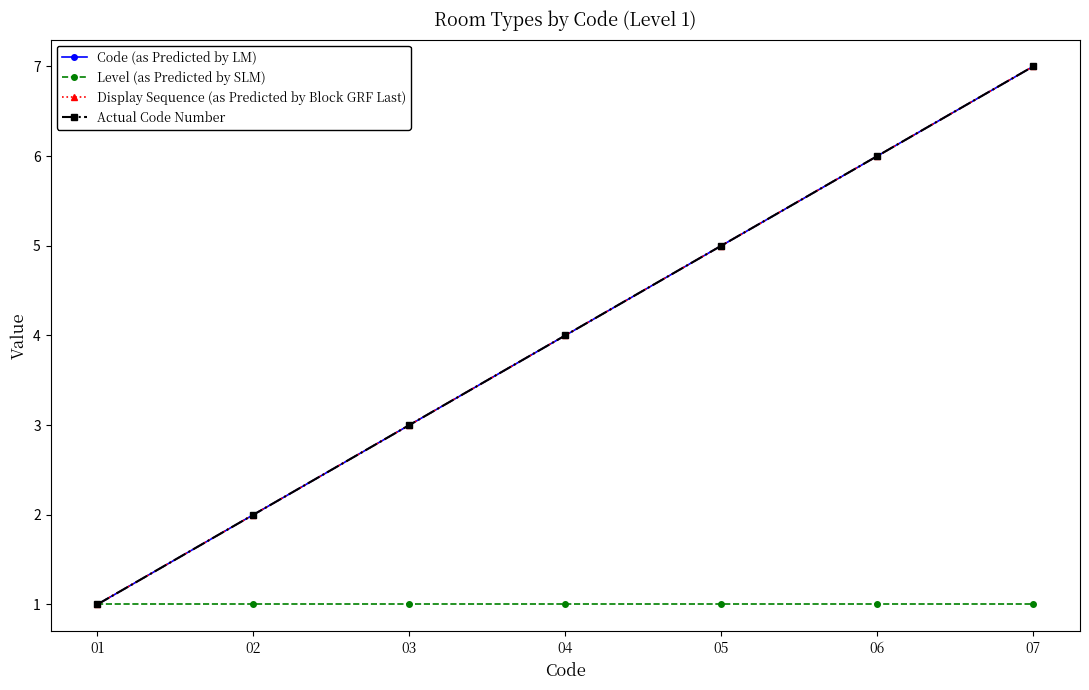

At 07, list the series in order from largest to smallest.

Code (as Predicted by LM), Display Sequence (as Predicted by Block GRF Last), Actual Code Number, Level (as Predicted by SLM)